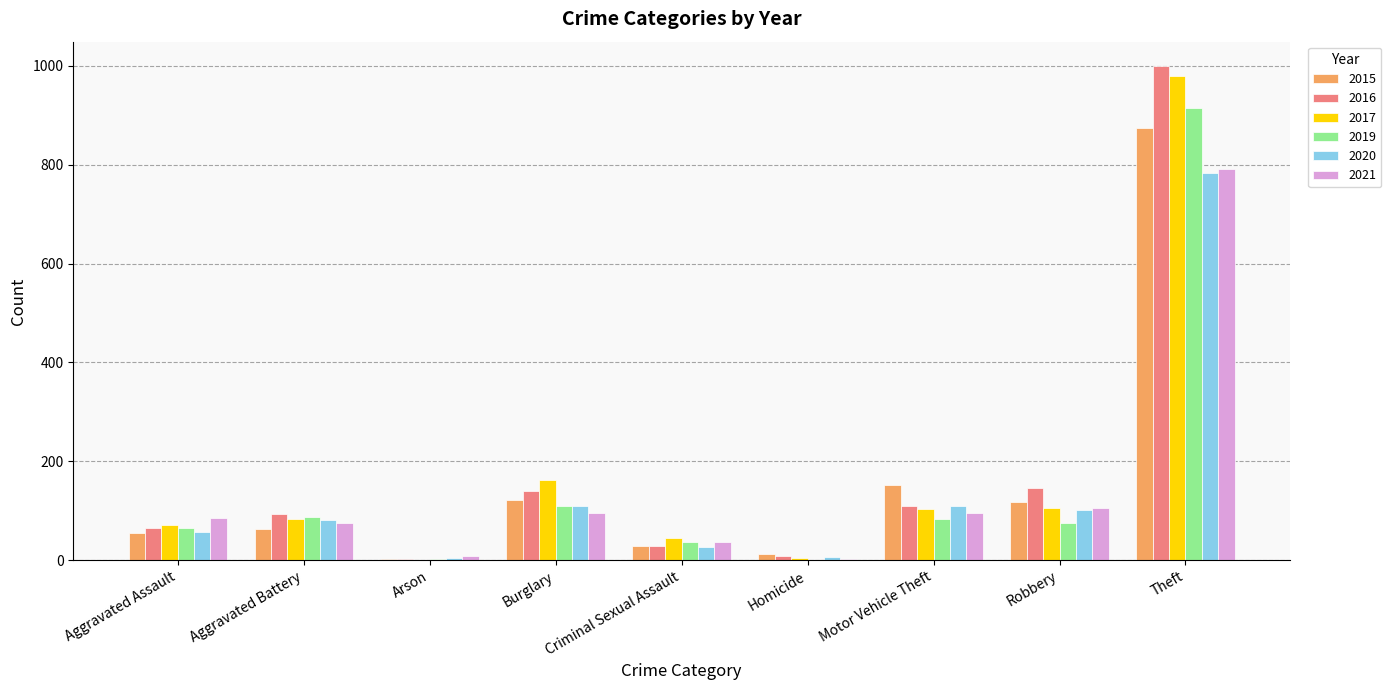

At which category is the sum across all series the highest?

Theft